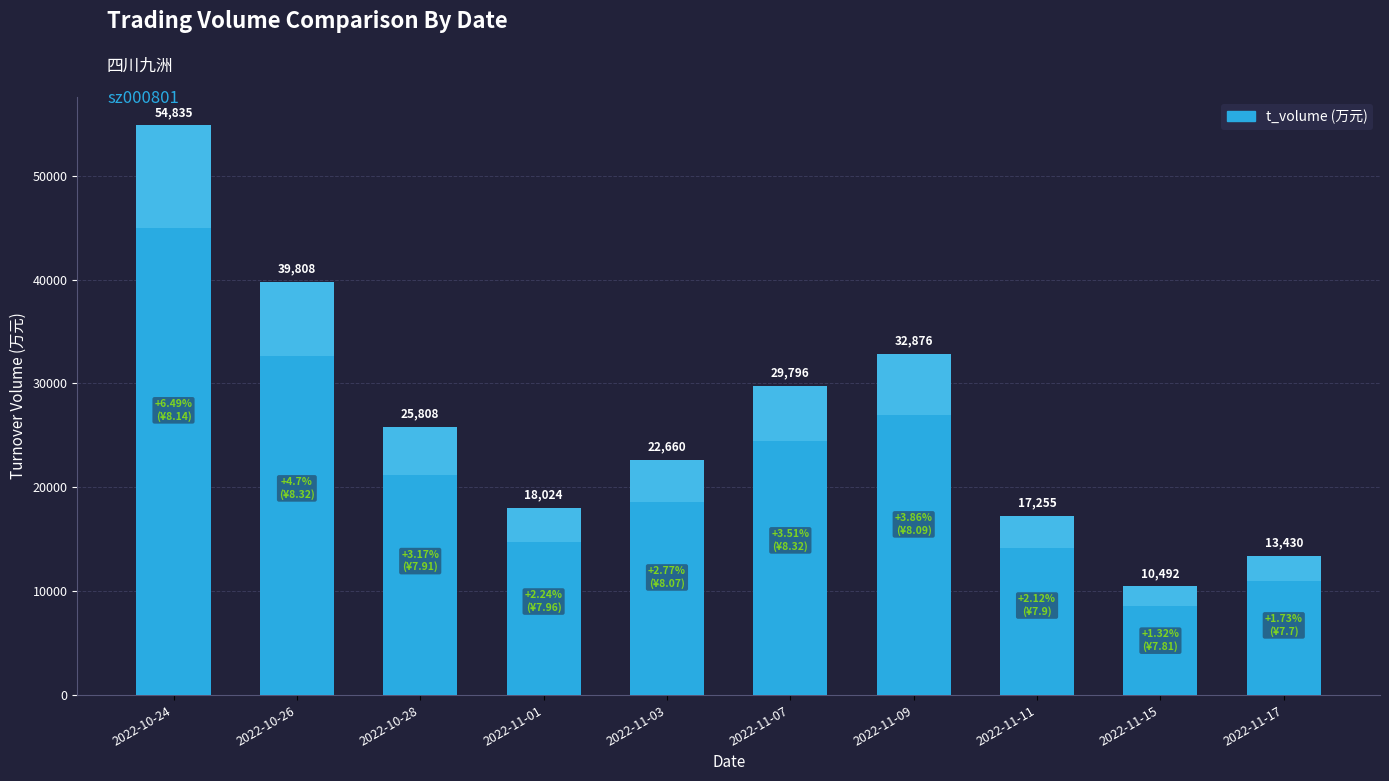

What is the difference between the maximum and second lowest values?

41405